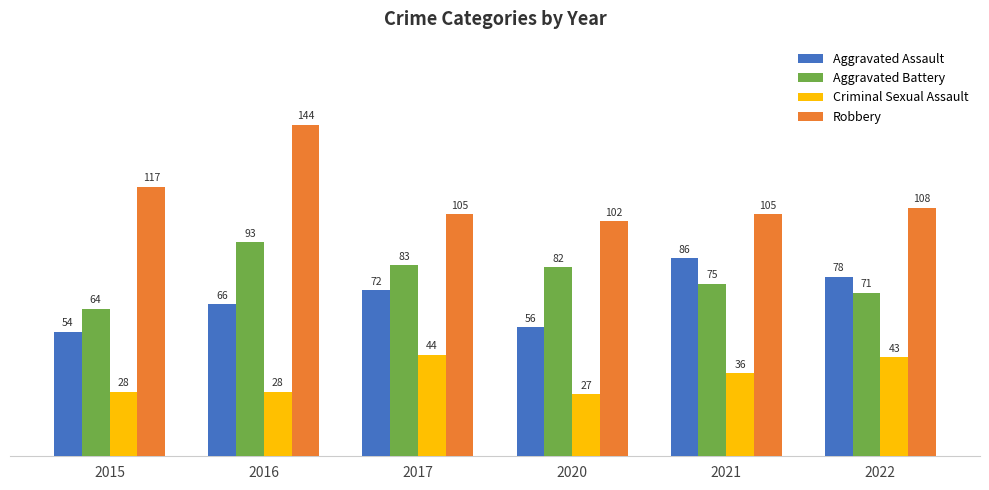

Where does the Robbery series first go above 108?

2015